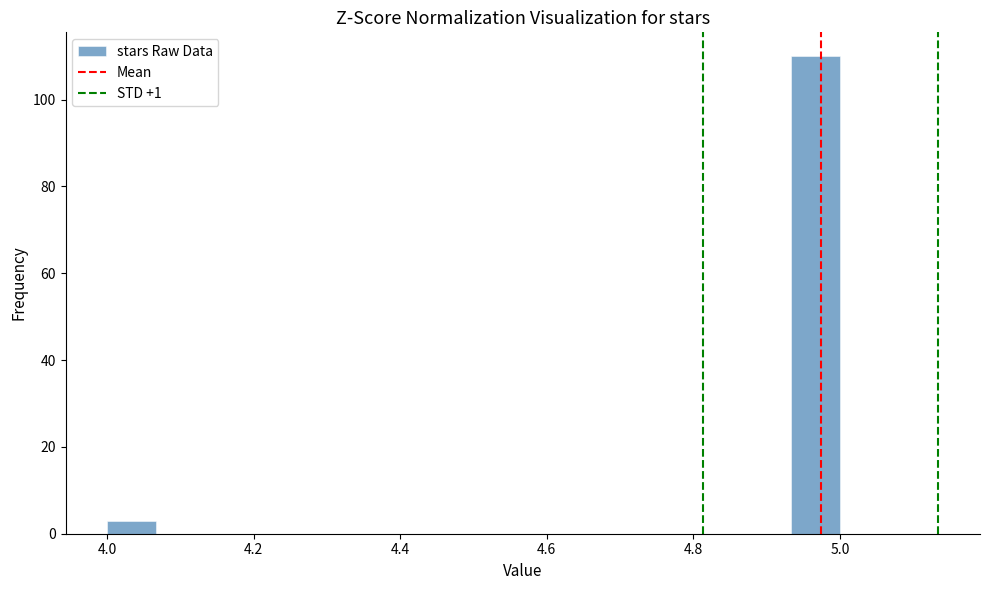

Read against the x-axis, roughly where is the centre of the tallest bar?

4.96